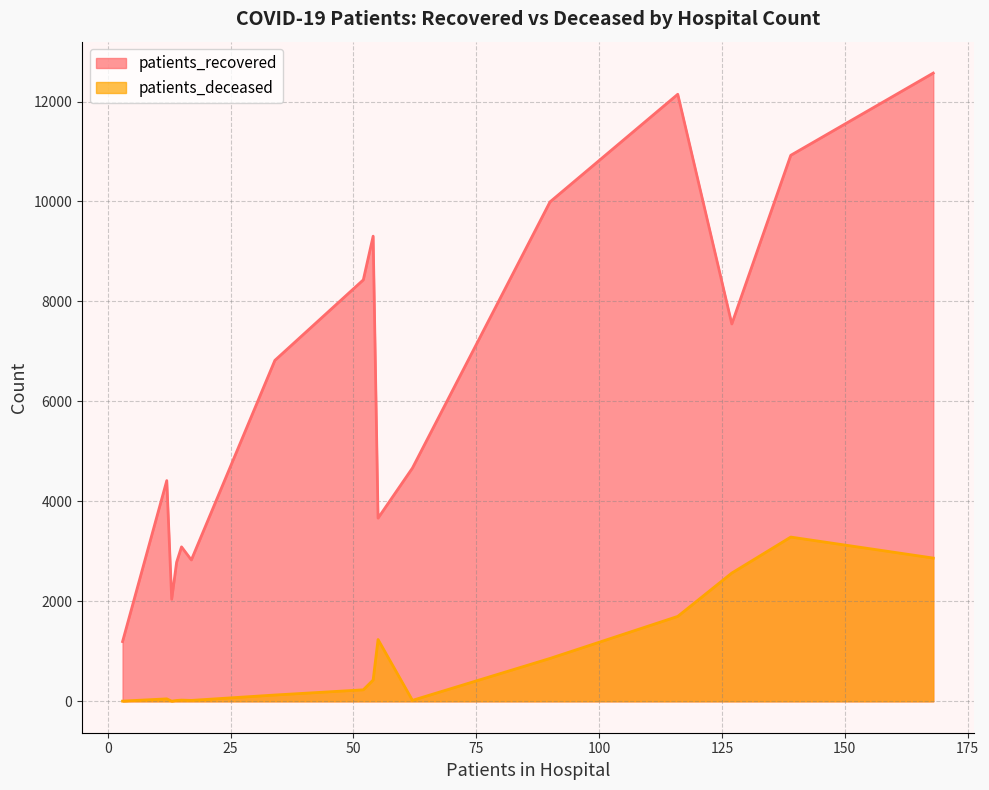

What is the lowest value of the patients_deceased series?

3